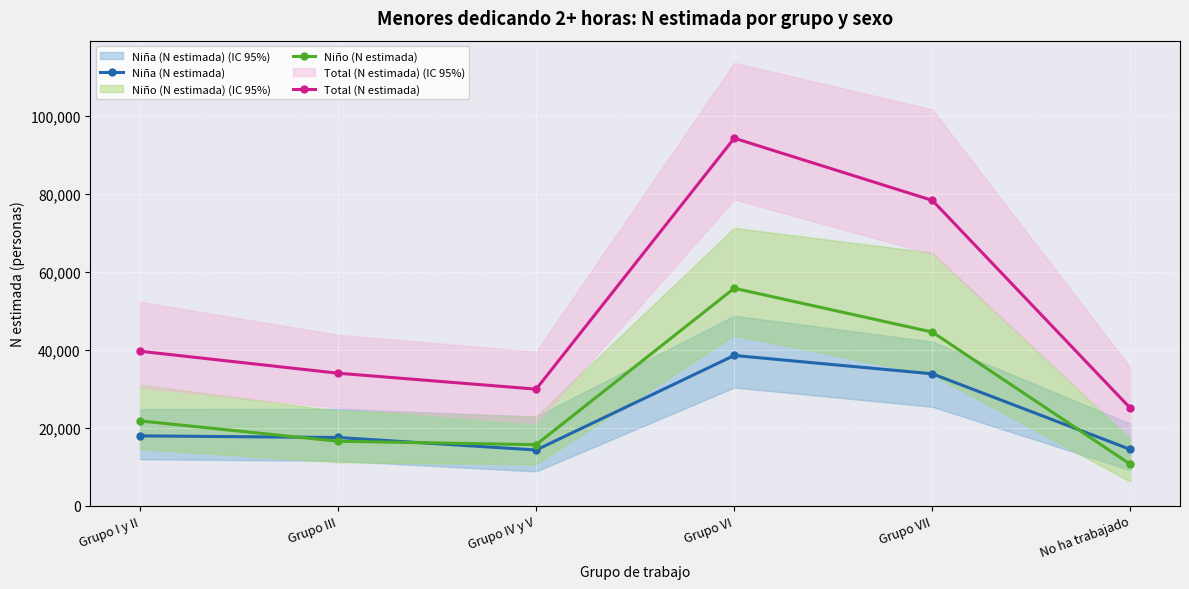

True or false: Total (N estimada) has more than 0 interior local peaks.

True